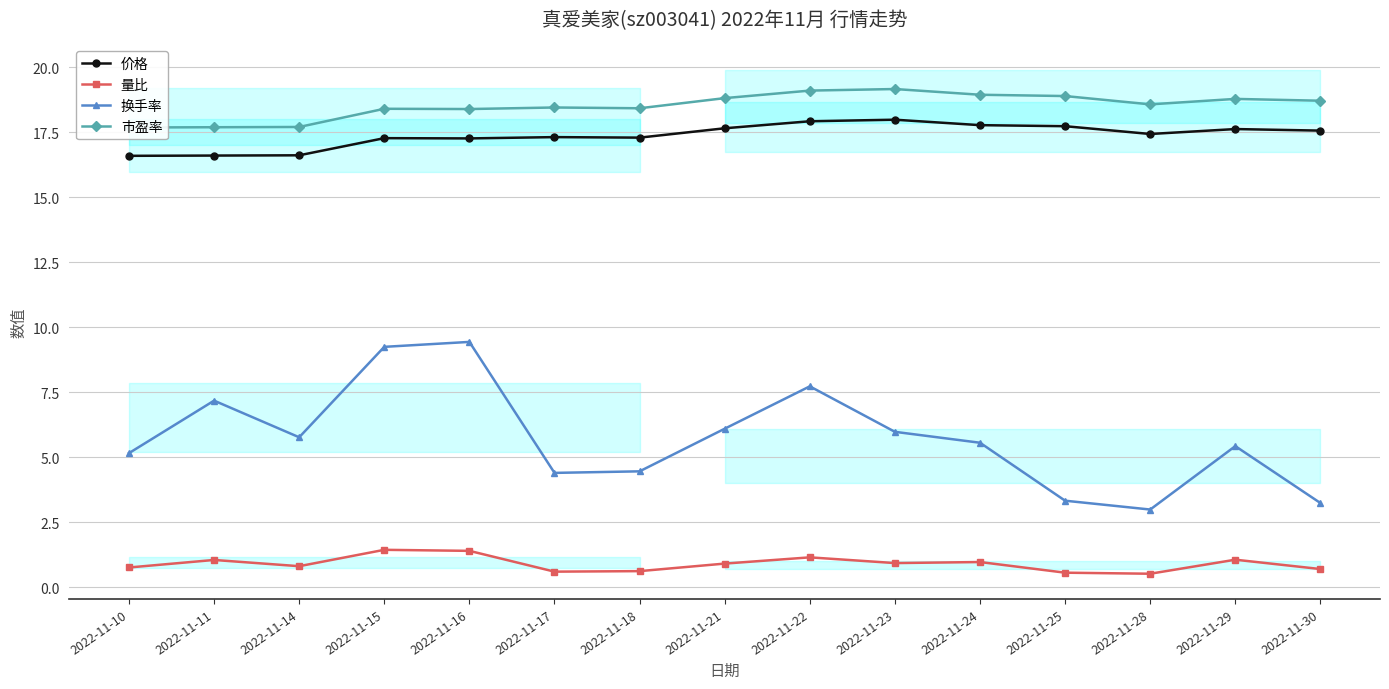

At which category does 价格 reach its first local peak?

2022-11-15